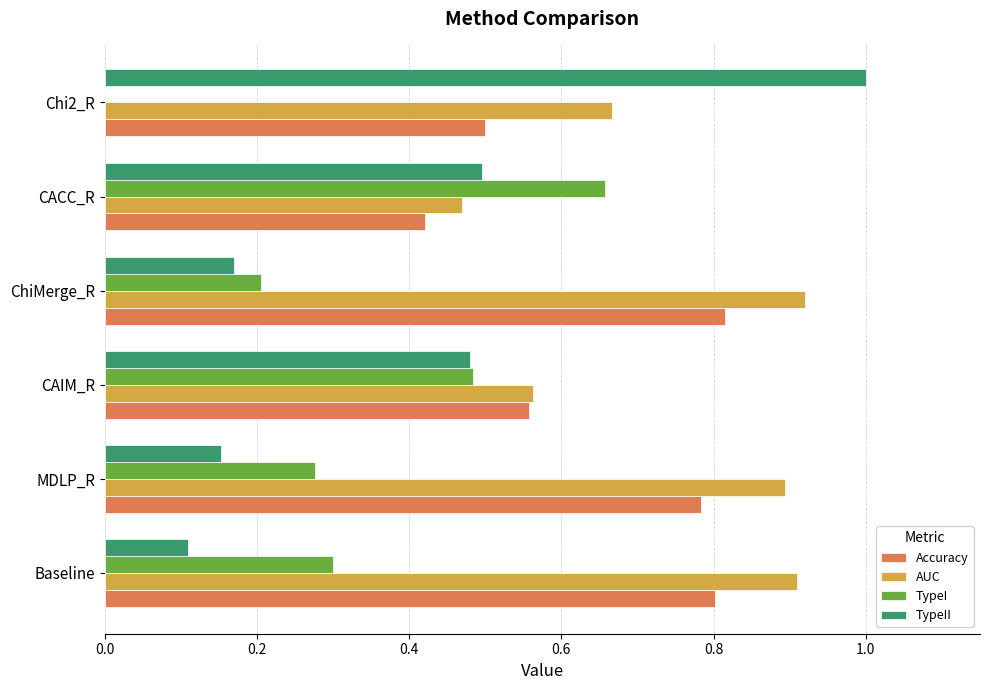

The Accuracy series shows 0.2 at MDLP_R. True or false?

False